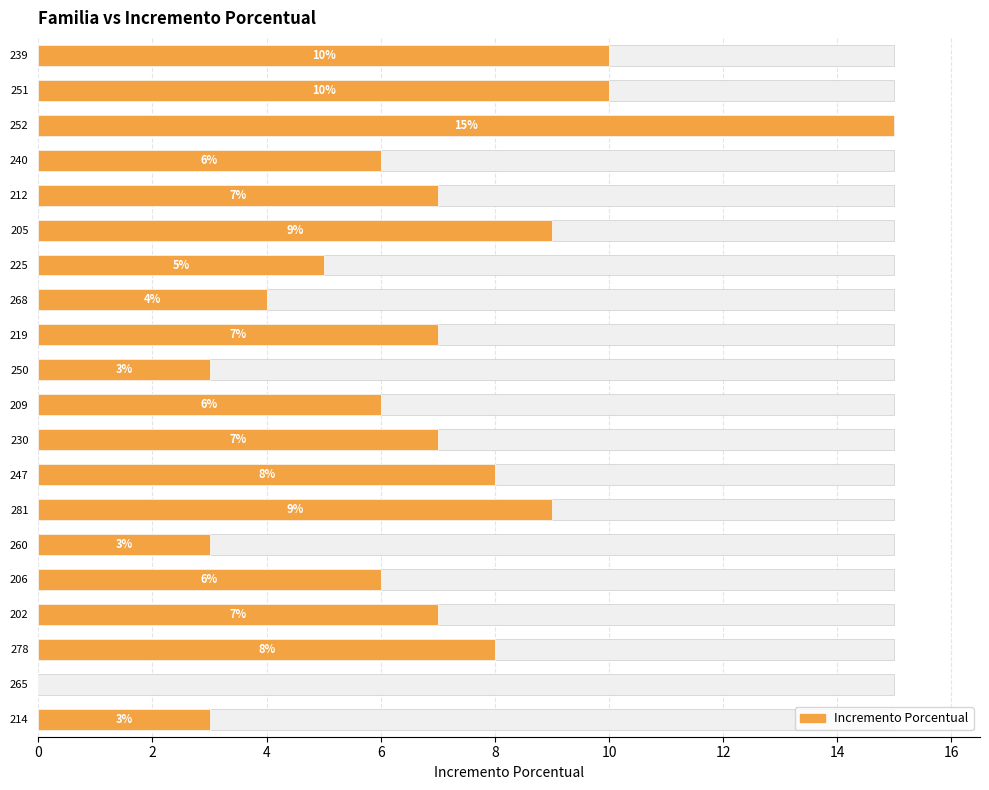

What is the sum of all values?

133